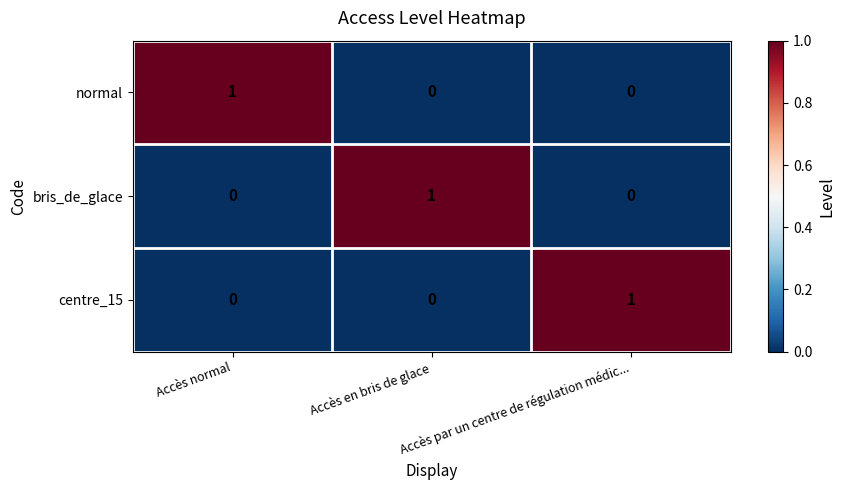

The value of centre_15 at Accès normal is 0. True or false?

True